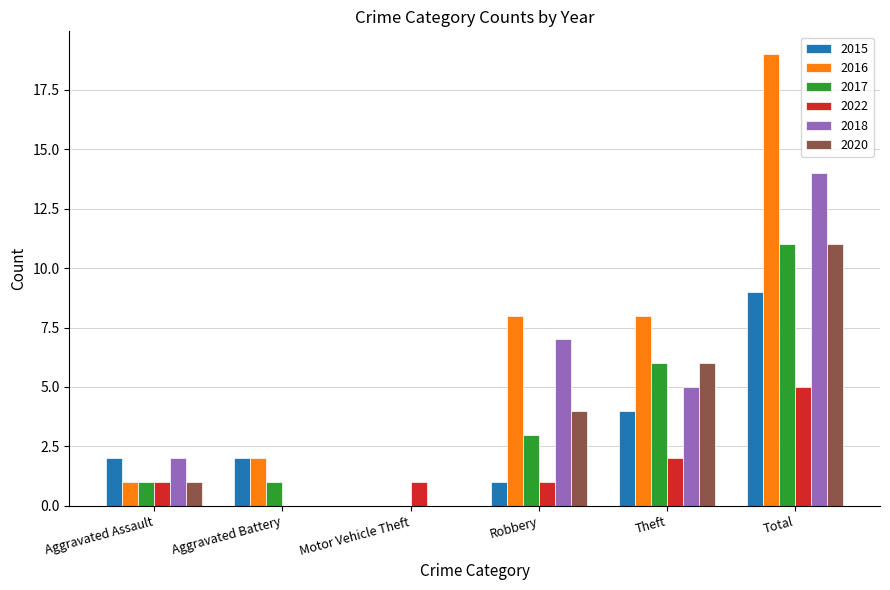

At which category is the sum across all series the highest?

Total